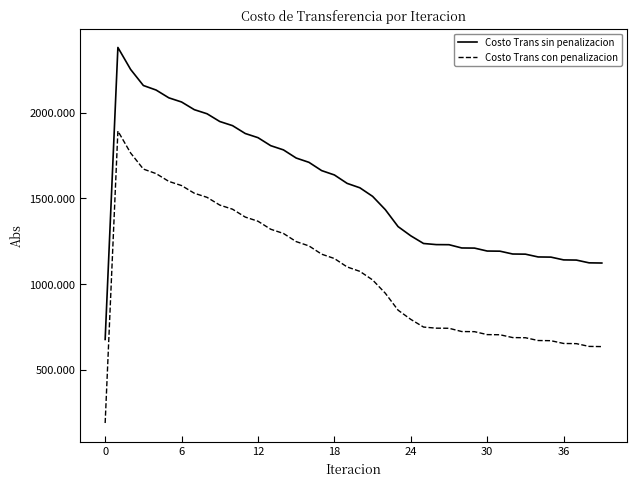

What is the maximum value shown in the chart?

2379.5